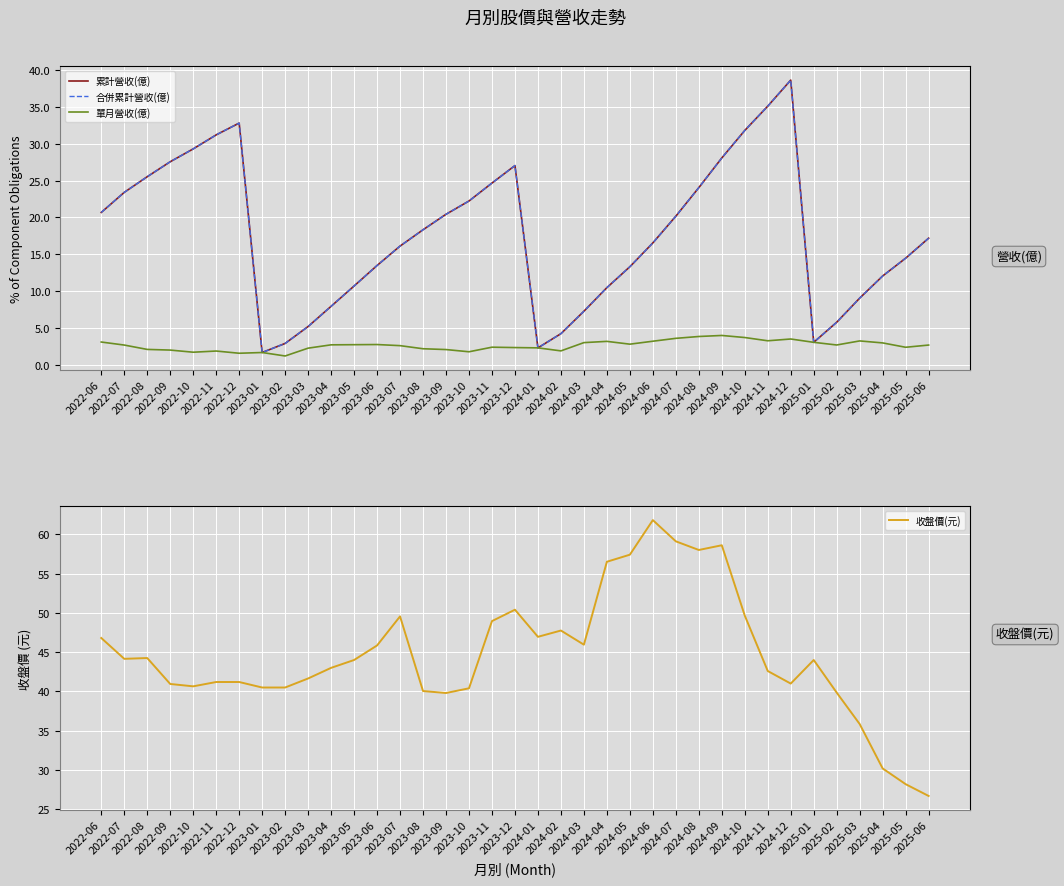

What is the average value of the 合併累計營收(億) series?

17.7